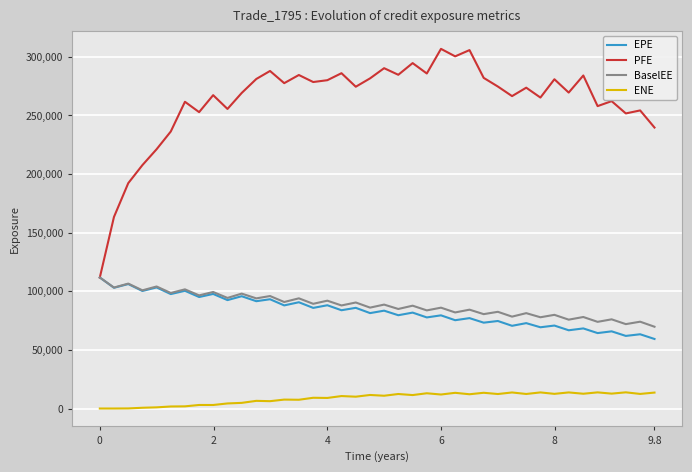

Is this an area chart (filled region under the line)?

No